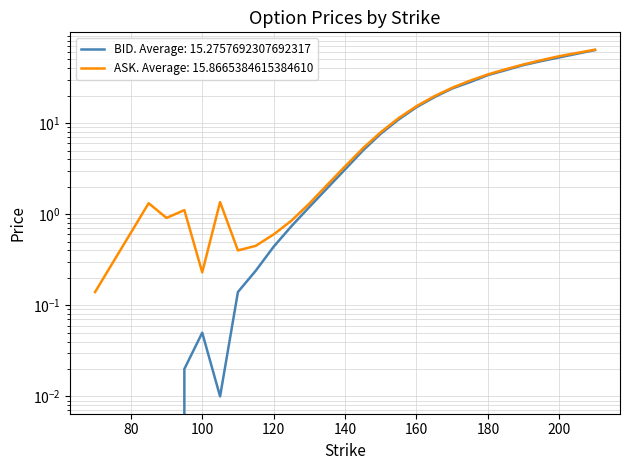

The BID series shows 3.1 at 145. True or false?

False